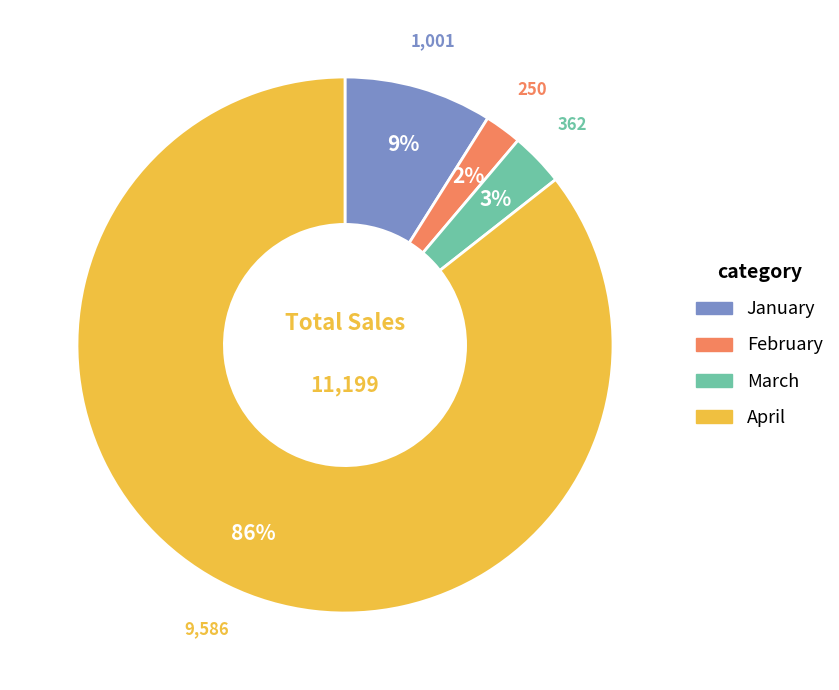

Is it true that January is 9% of the pie?

True